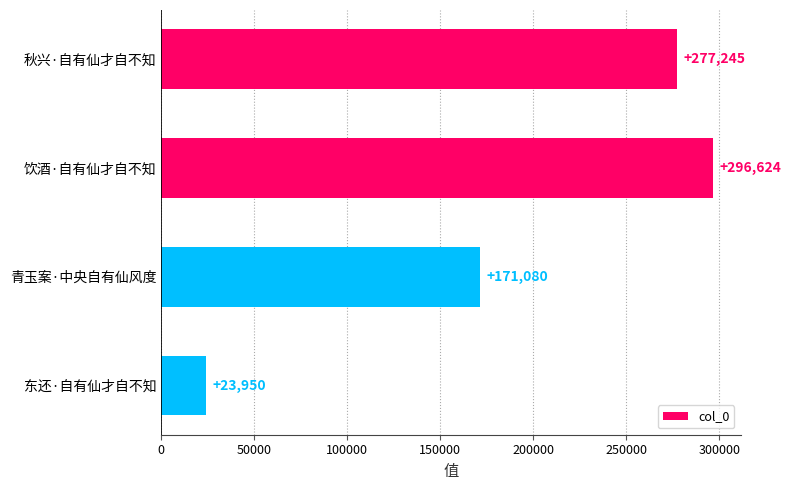

What is the average value?

192225